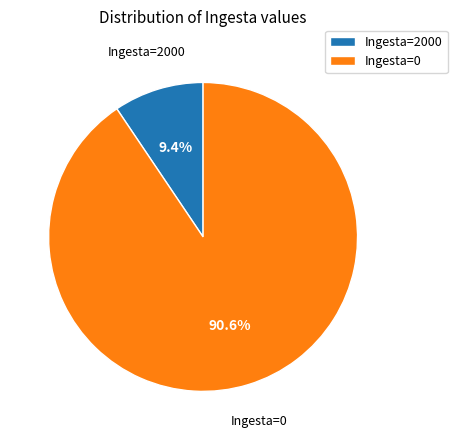

What portion of the pie excludes Ingesta=2000?

90.6%